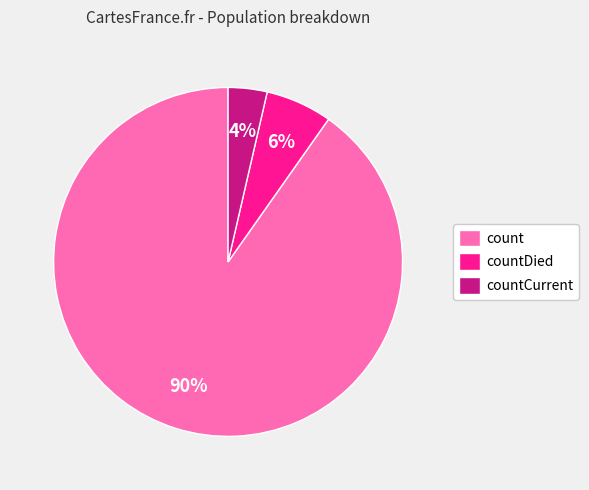

Does countCurrent represent more than half of the total?

No